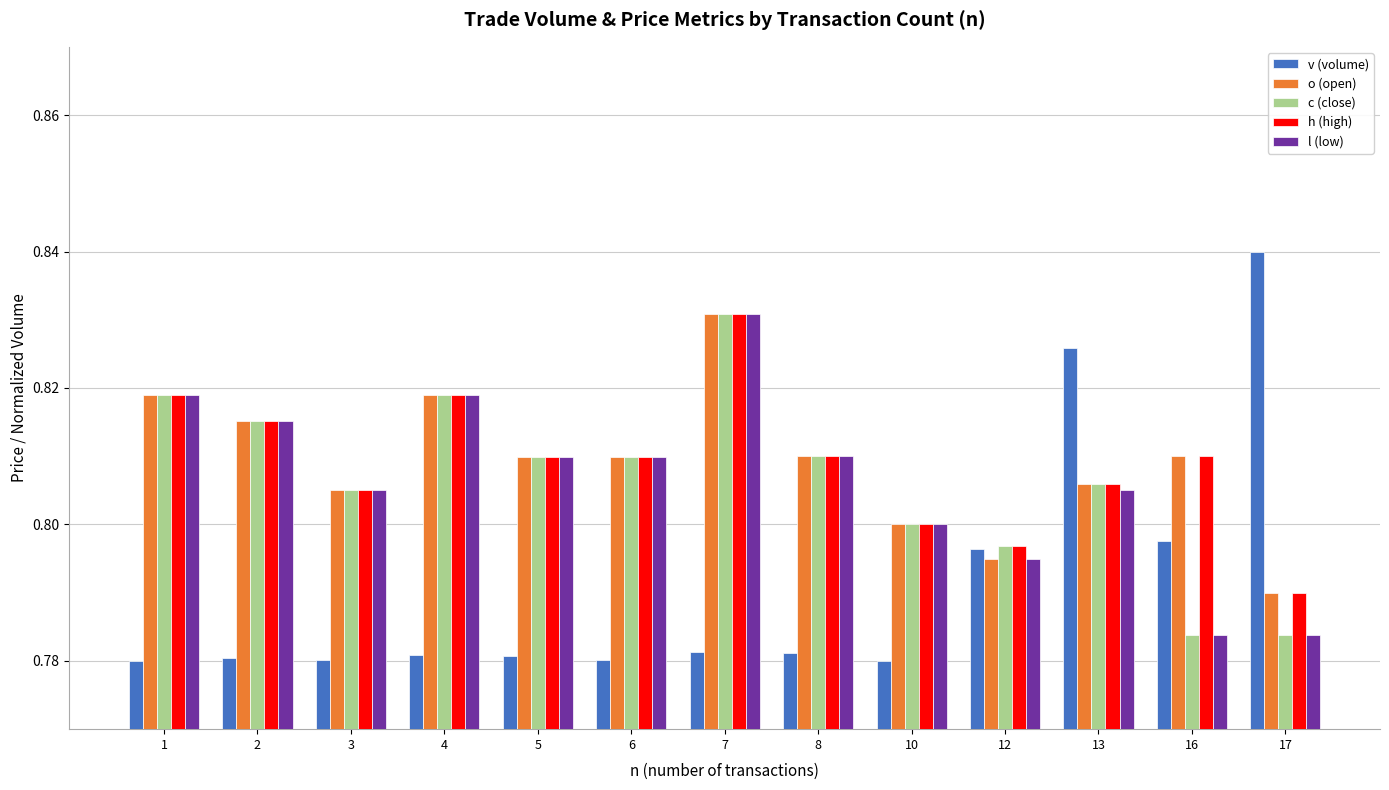

How many bars are there in each group?

5